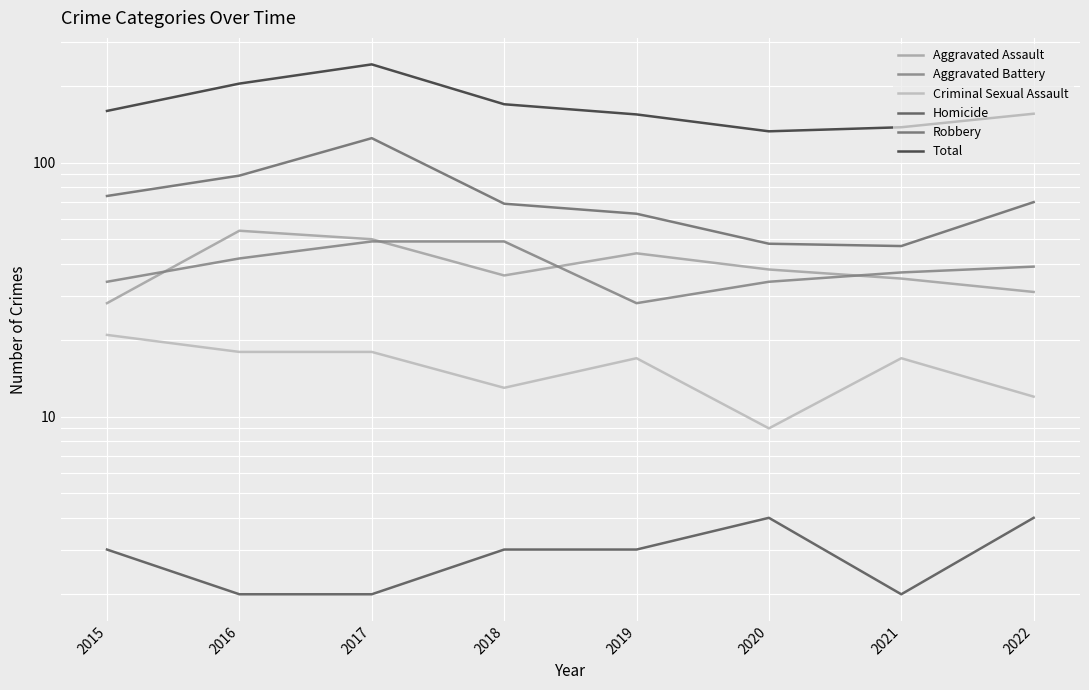

How many lines are shown in the chart?

6